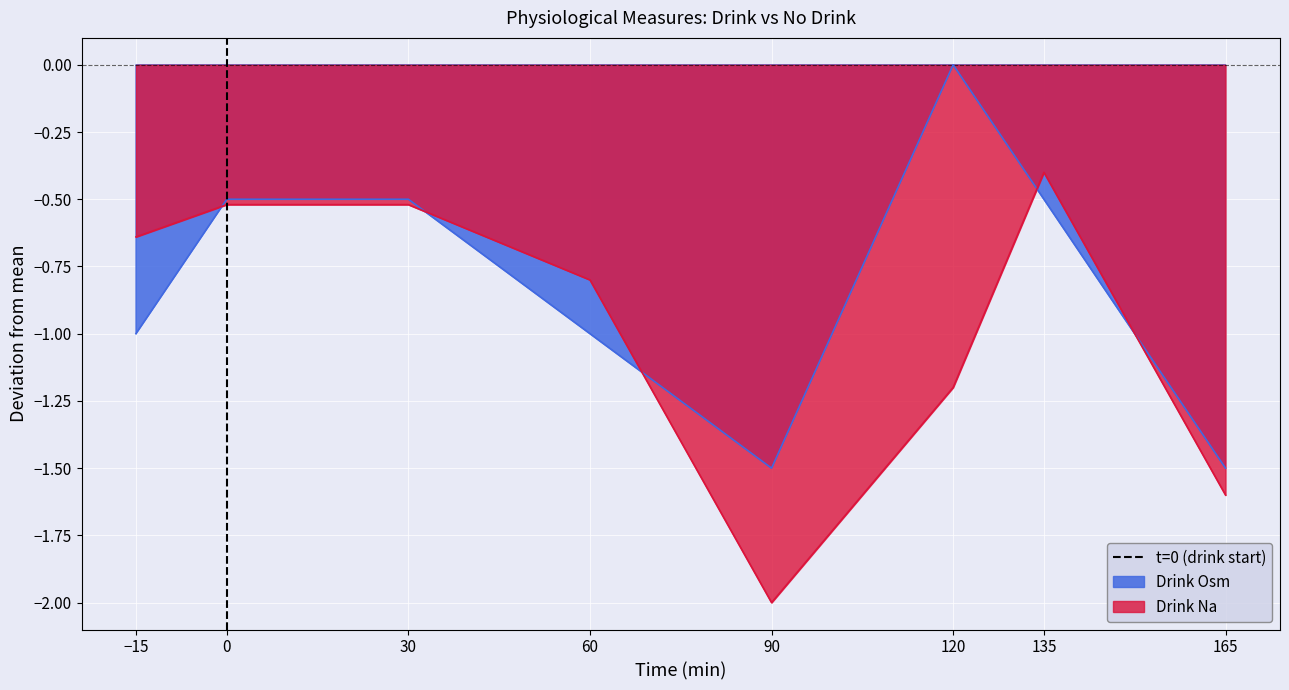

The value at 0 is 0. True or false?

False